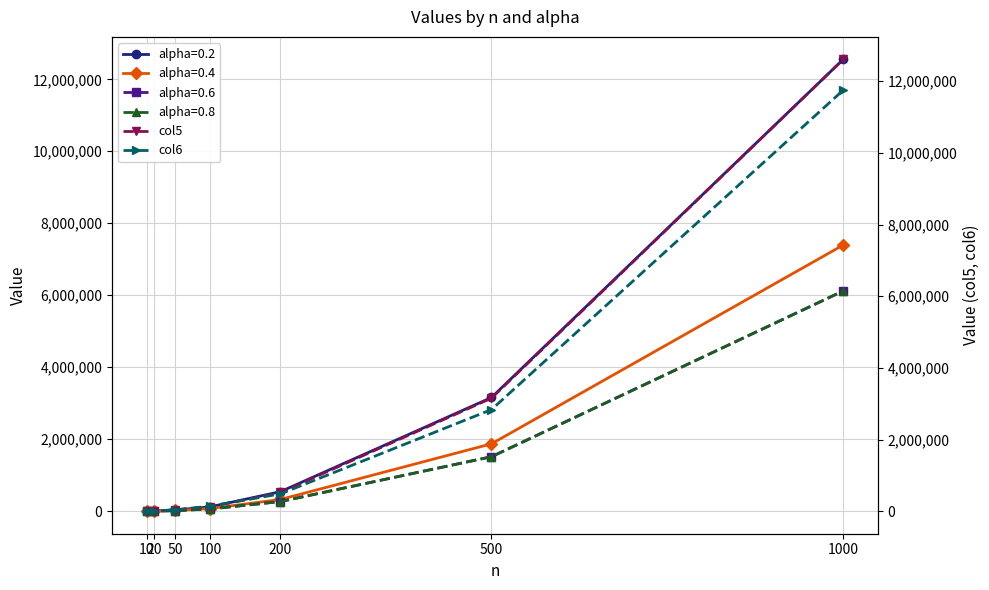

What is the difference between the second highest and second lowest values in the col6 series?

2828296